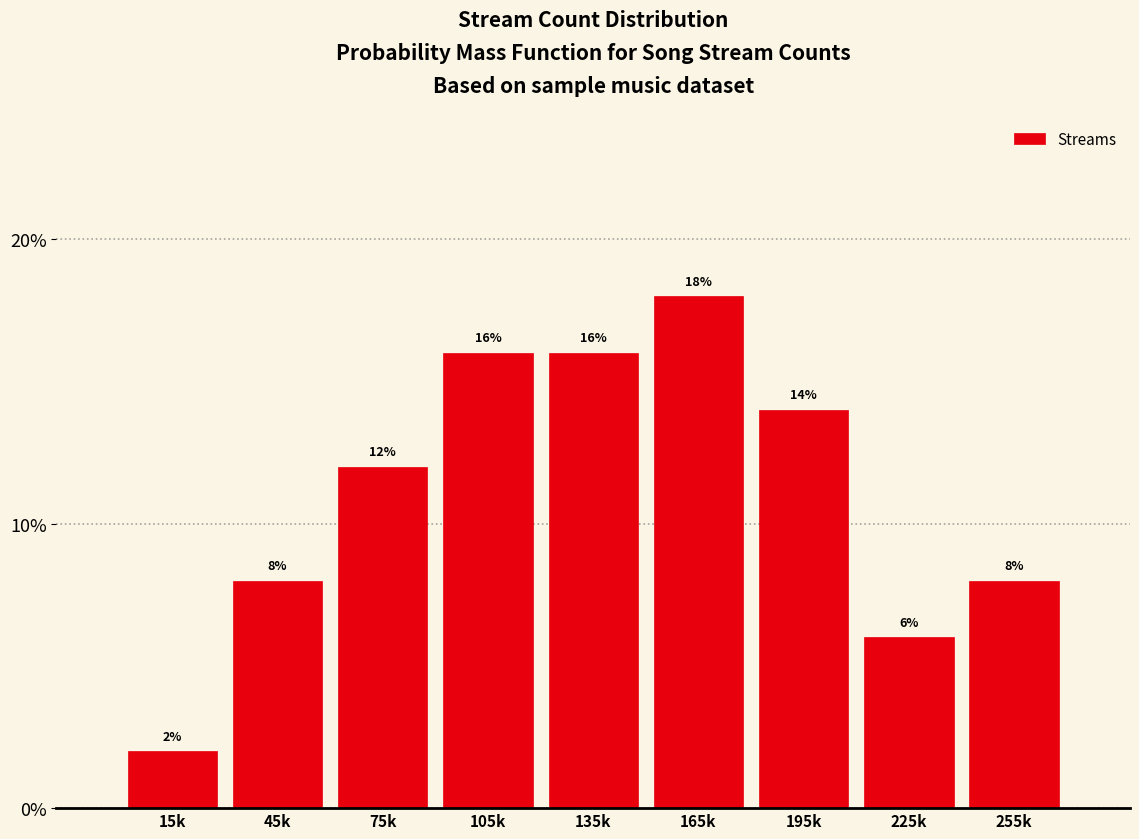

Reading left to right, list all the values displayed in this chart.

15k=2.0	45k=8.0	75k=12.0	105k=16.0	135k=16.0	165k=18.0	195k=14.0	225k=6.0	255k=8.0